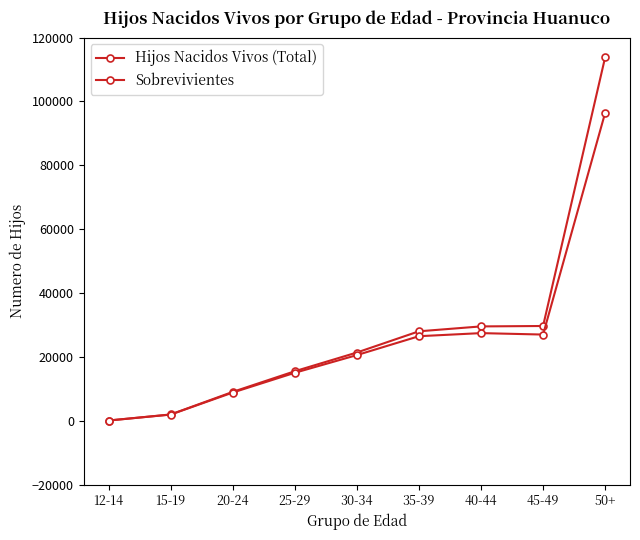

What value does the Sobrevivientes series have at 35-39?

26453